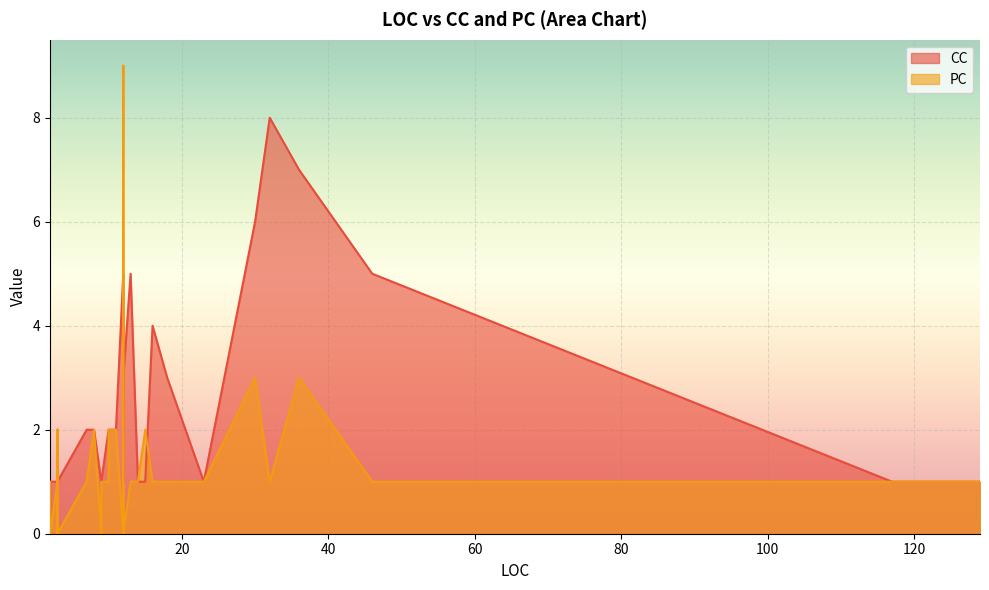

Where is PC nearest to the value 4?

30